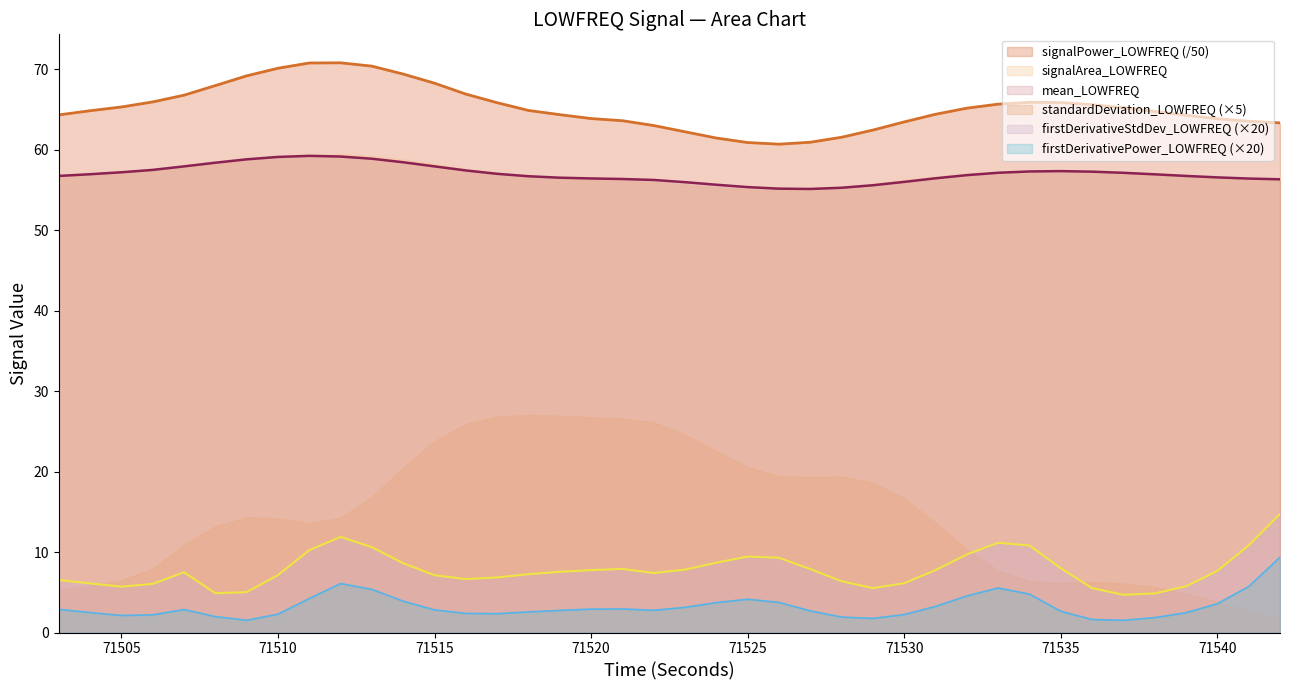

Which series has the largest total across all categories?

signalPower_LOWFREQ (/50)